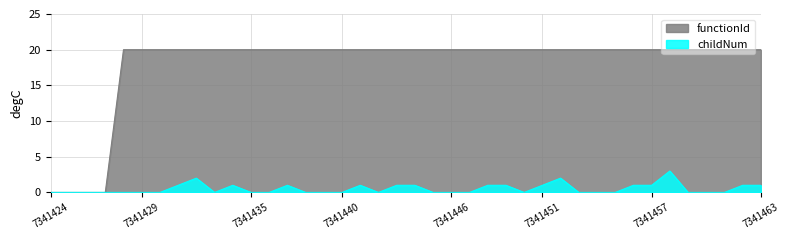

How many distinct data groups are displayed?

2